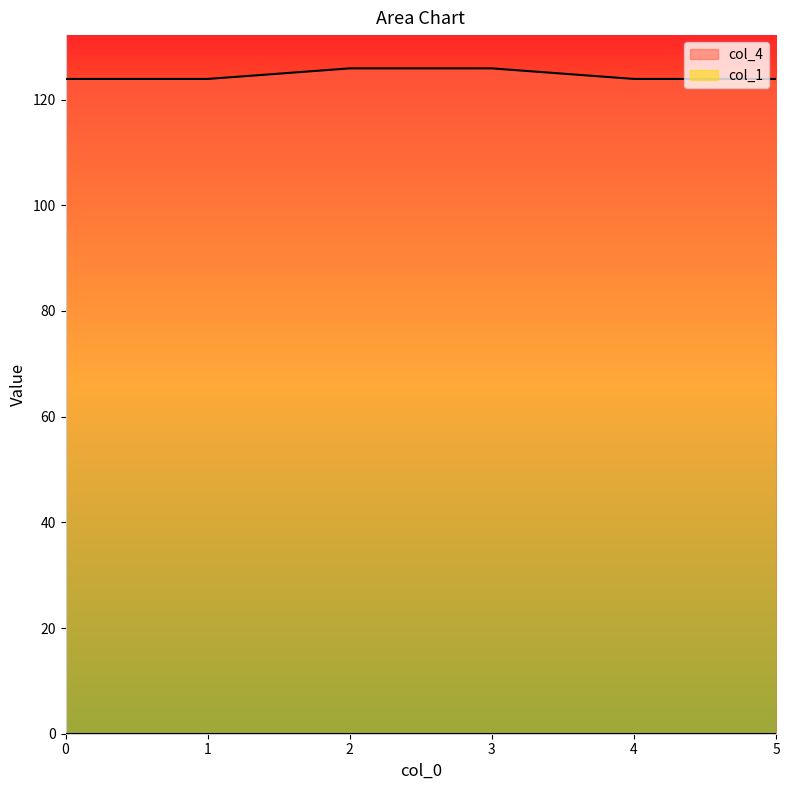

What is the maximum value shown in the chart?

125.9